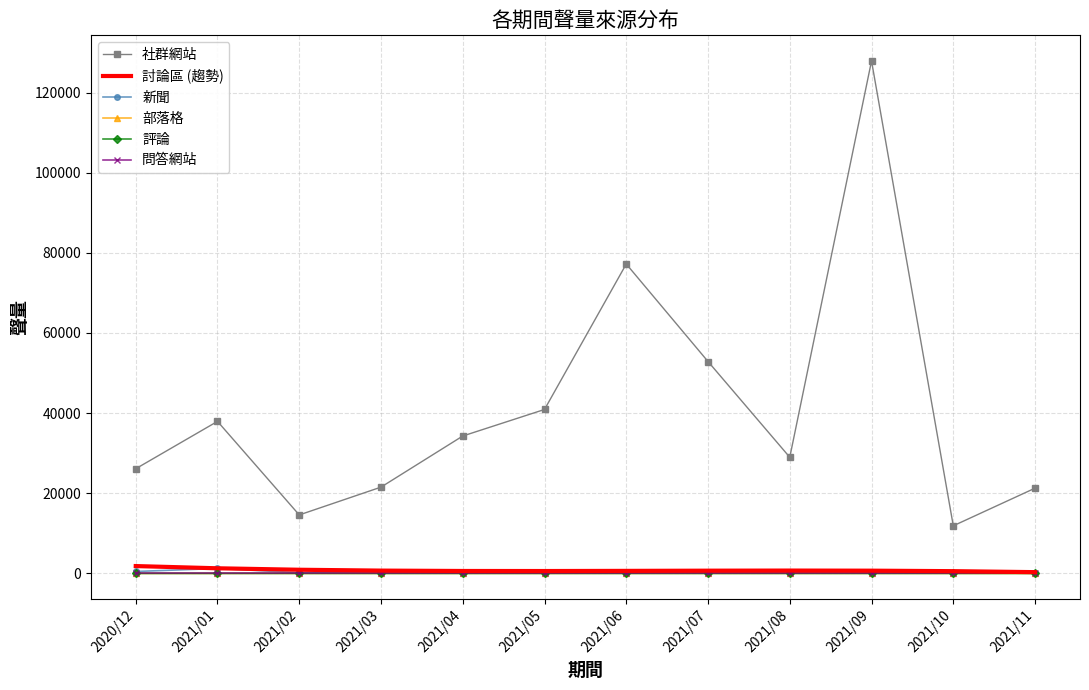

Which series has the widest spread of values?

社群網站